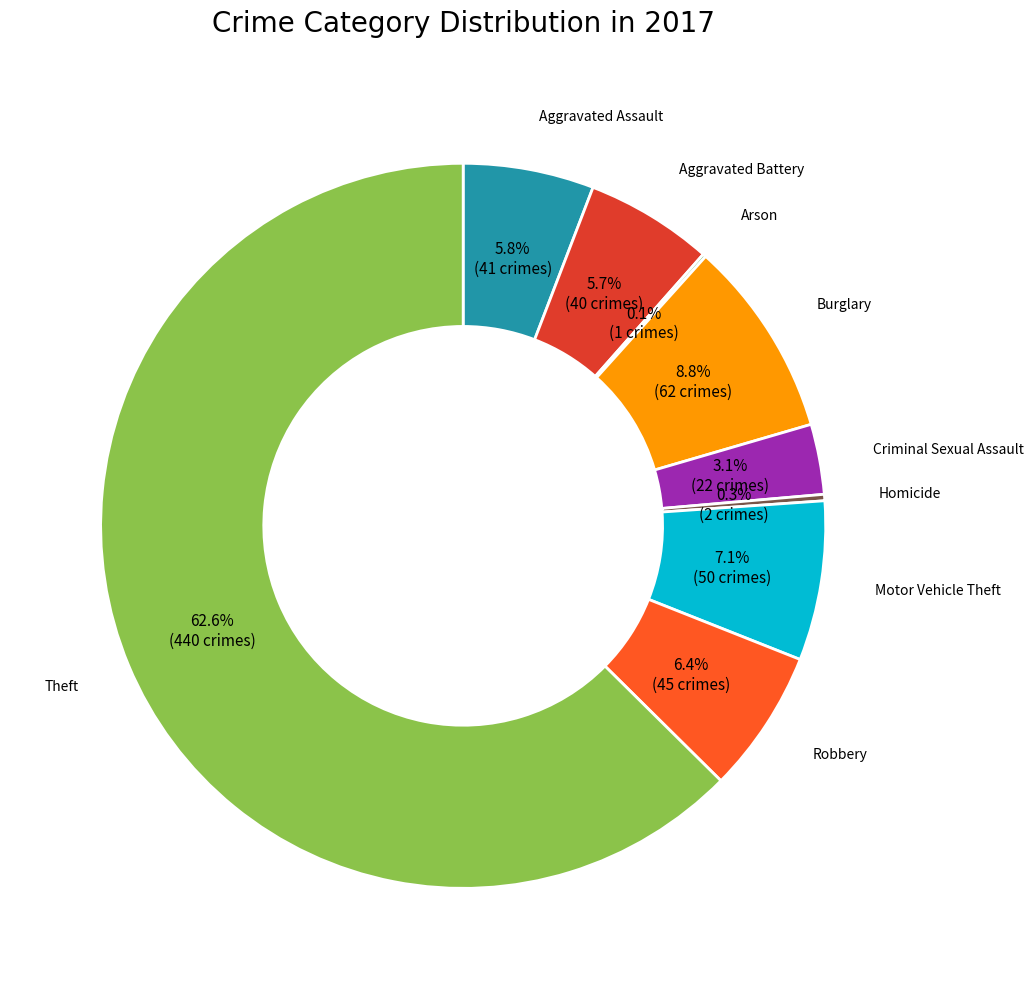

Is there a majority slice in this chart?

Yes